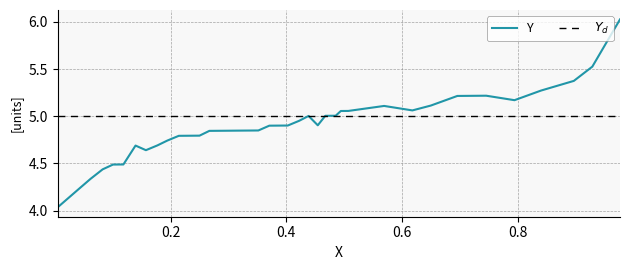

Which series has the largest range (max minus min)?

Y